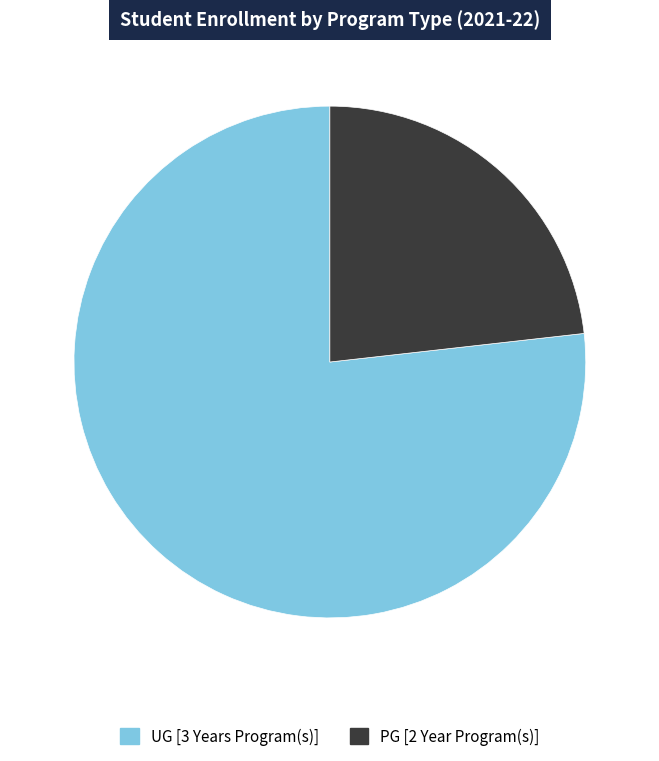

Rank the categories by value from lowest to highest.

PG [2 Year Program(s)], UG [3 Years Program(s)]